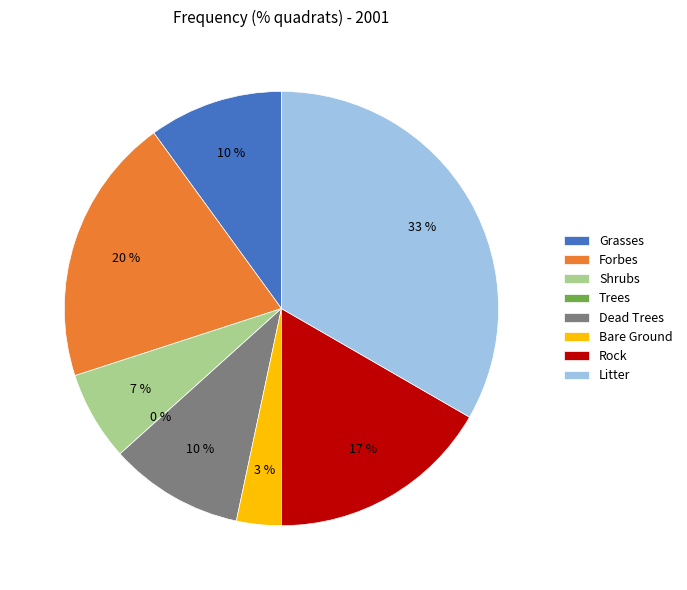

To the nearest percent, what portion does Dead Trees represent?

10%